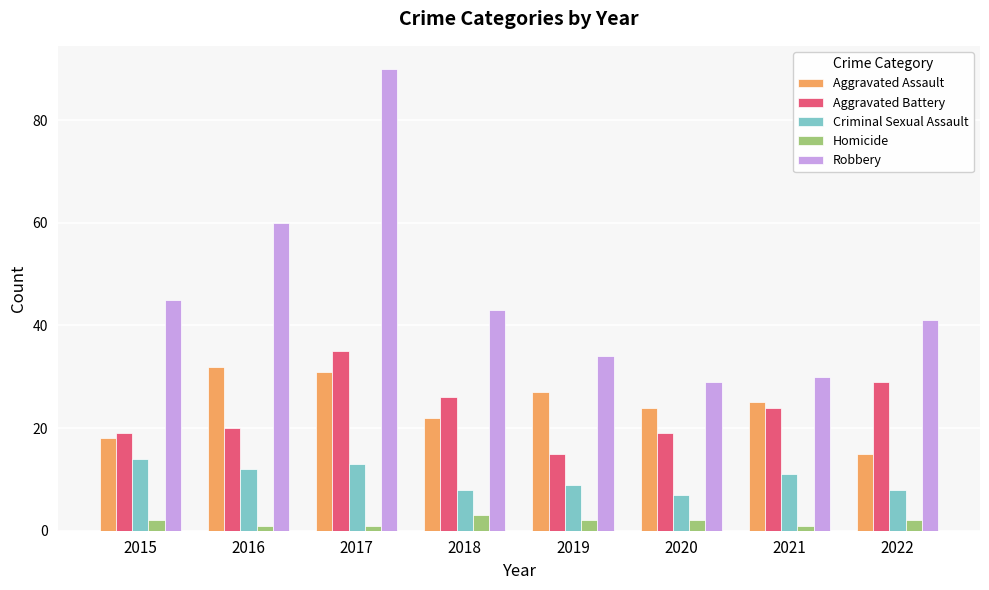

At which label does Robbery first exceed 43?

2015